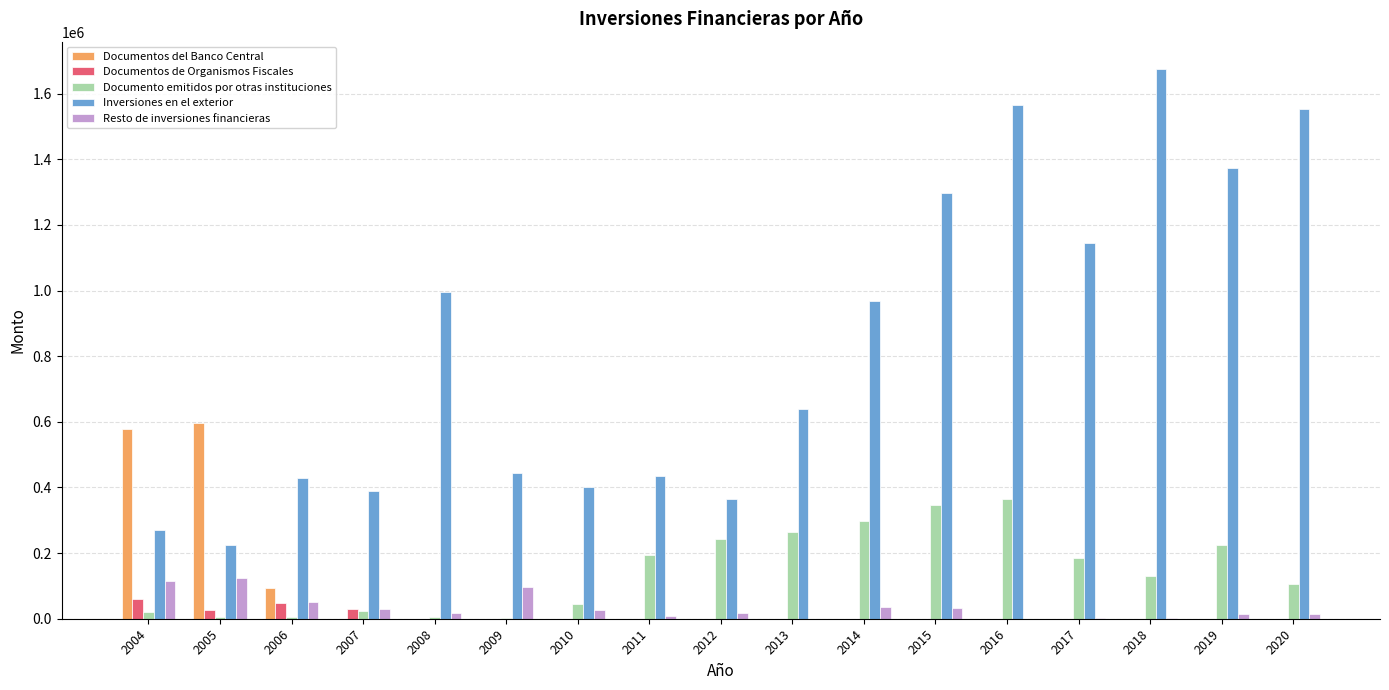

What is the total value across all series at 2011?

639795